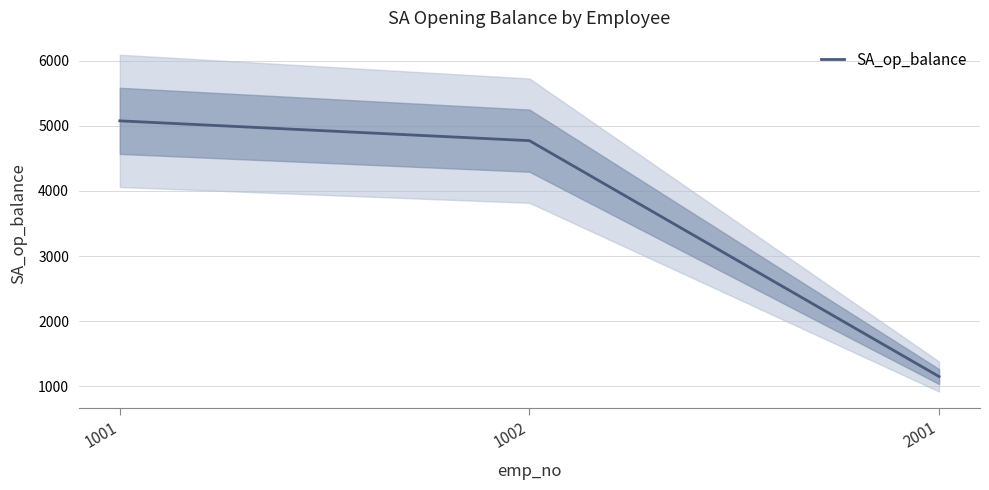

How many values exceed 4770?

2